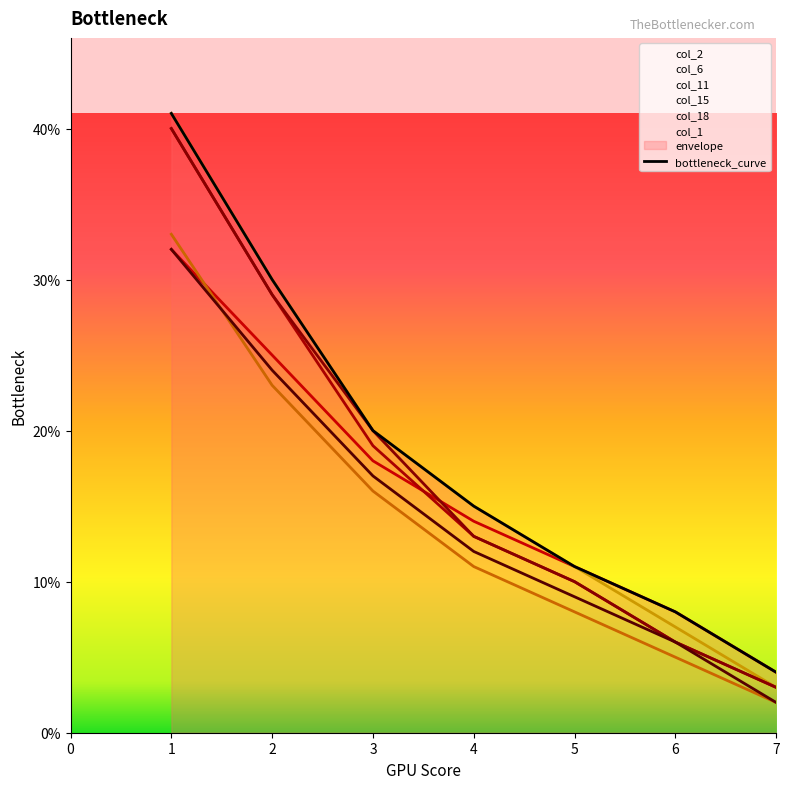

How many lines are shown in the chart?

6